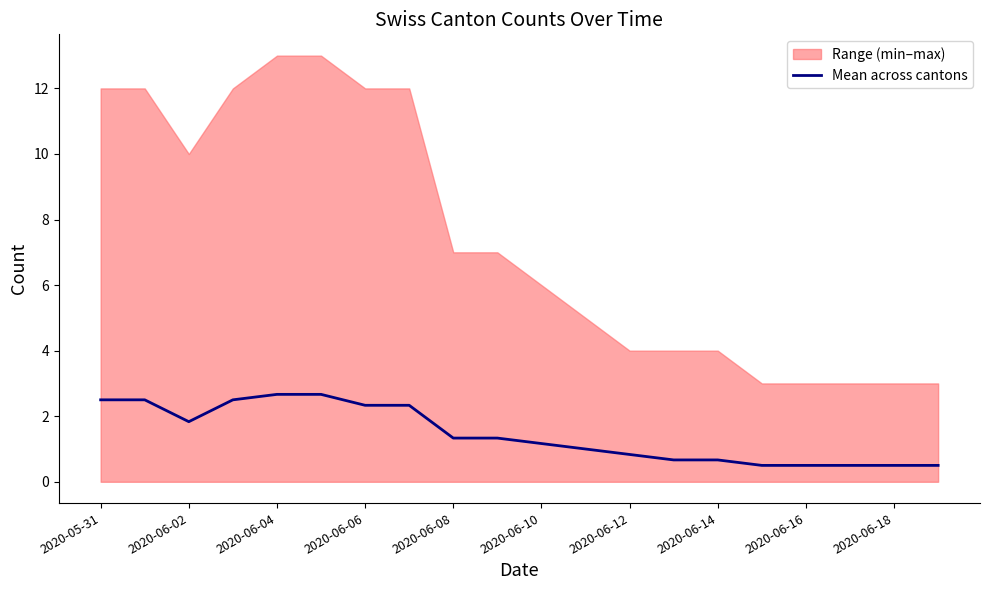

What is the lowest value of the Mean across cantons series?

0.5